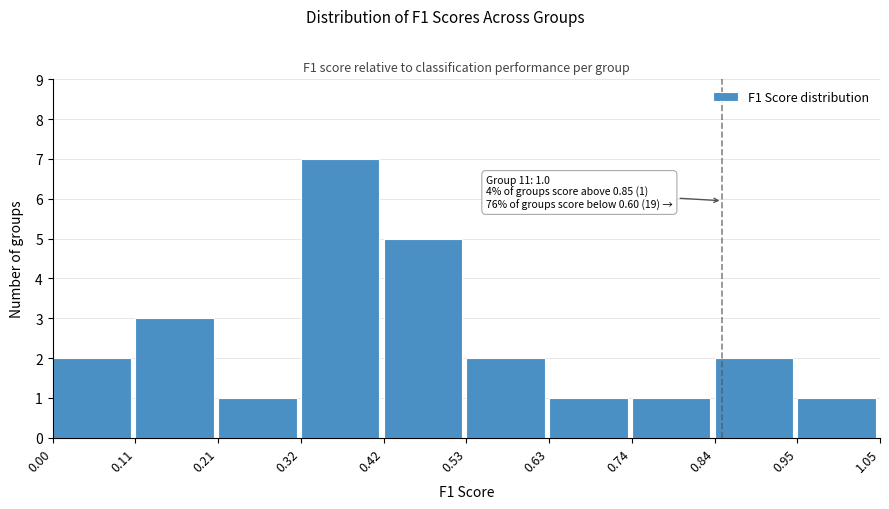

Which range on the x-axis has the tallest bar?

0.32 to 0.42